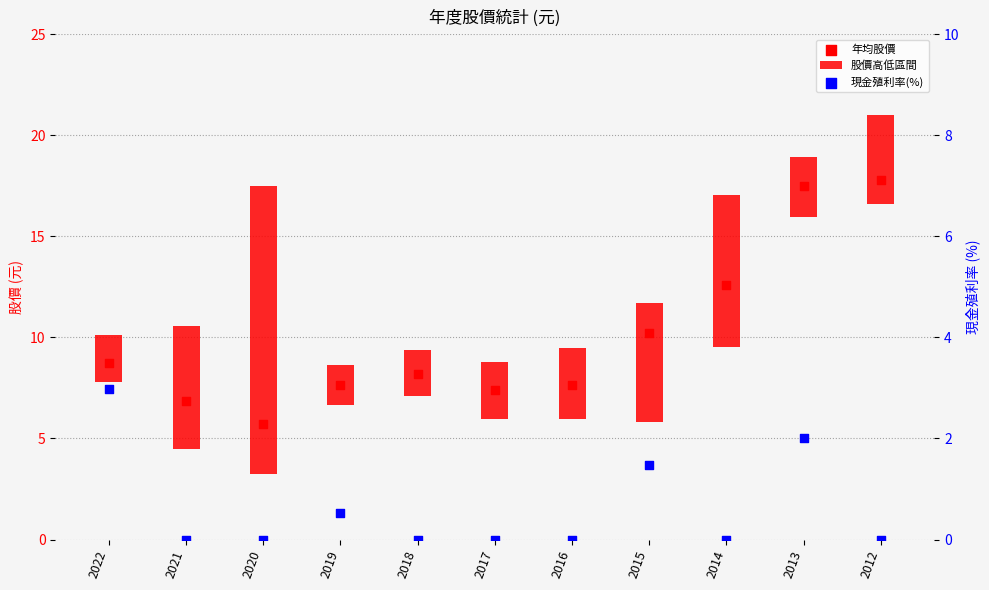

Which series has the largest total across all categories?

年均股價